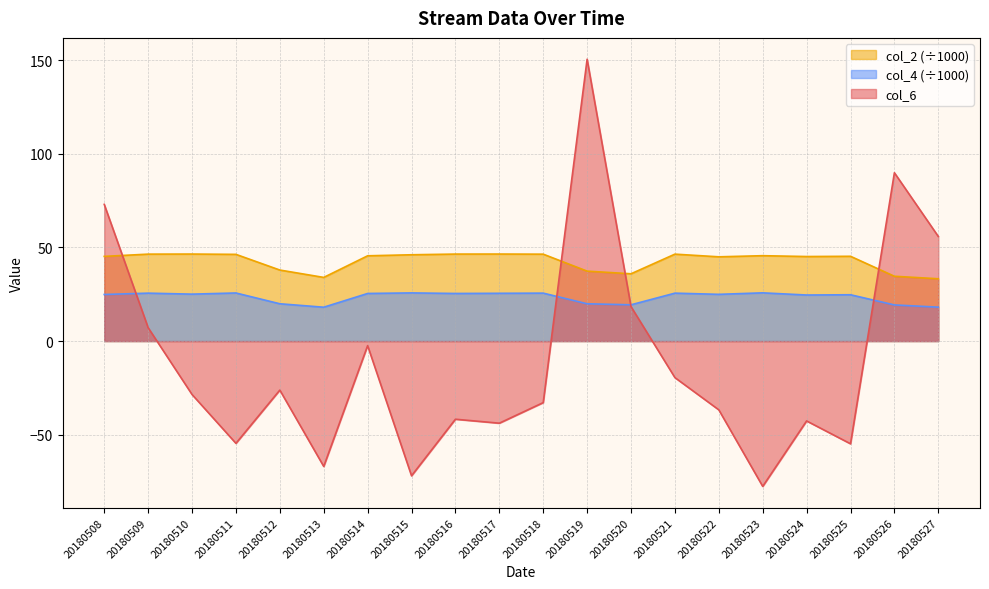

What is the spread (max minus min) of values at 20180515?

118.0